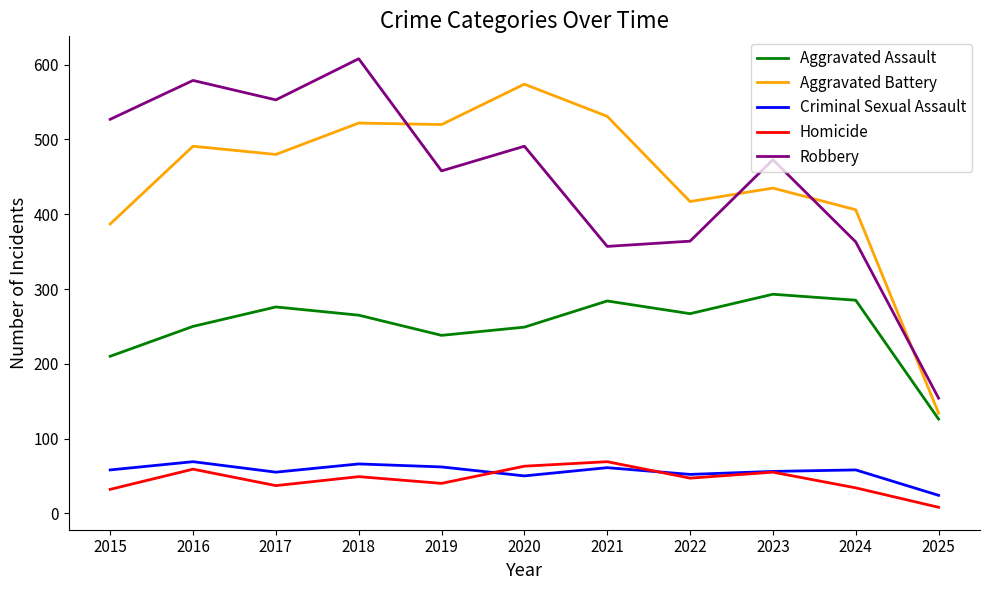

At which category is the sum across all series the highest?

2018